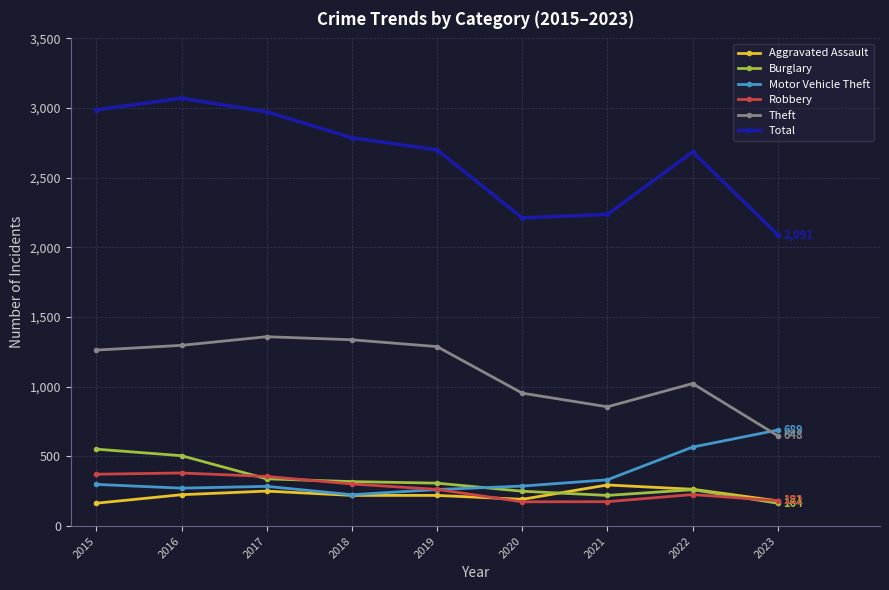

What is the sum of all Total values?

23743